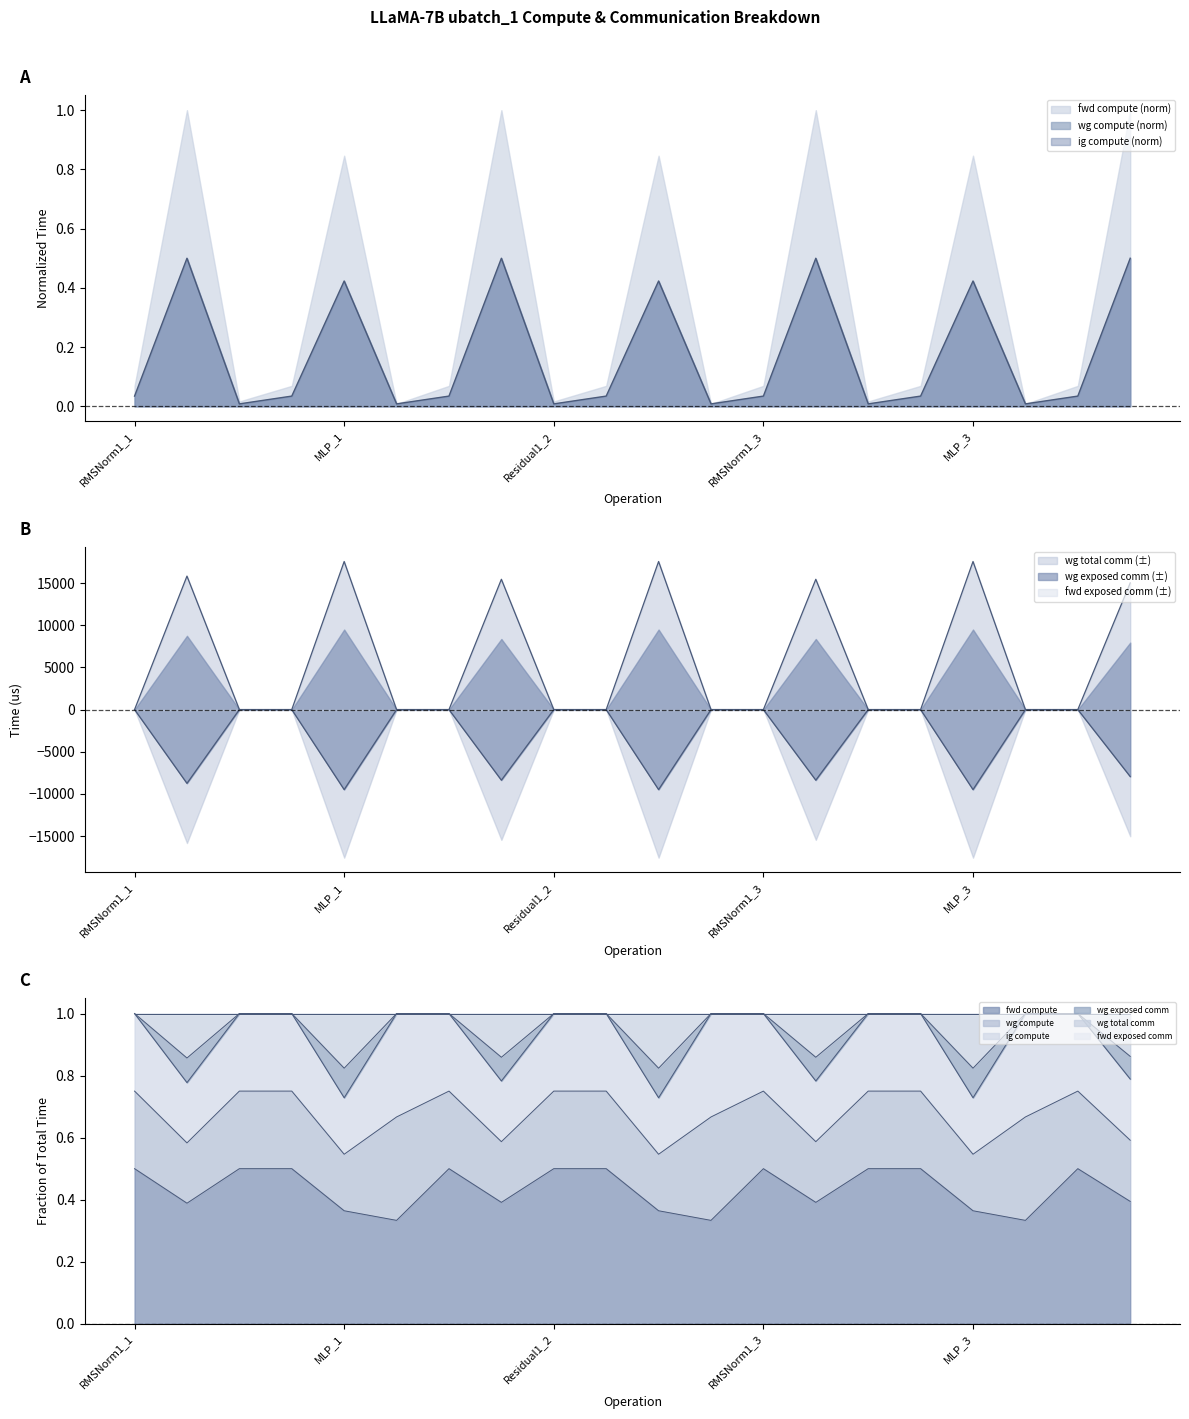

Is it true that wg total comm equals 1.0 at Residual1_2?

True